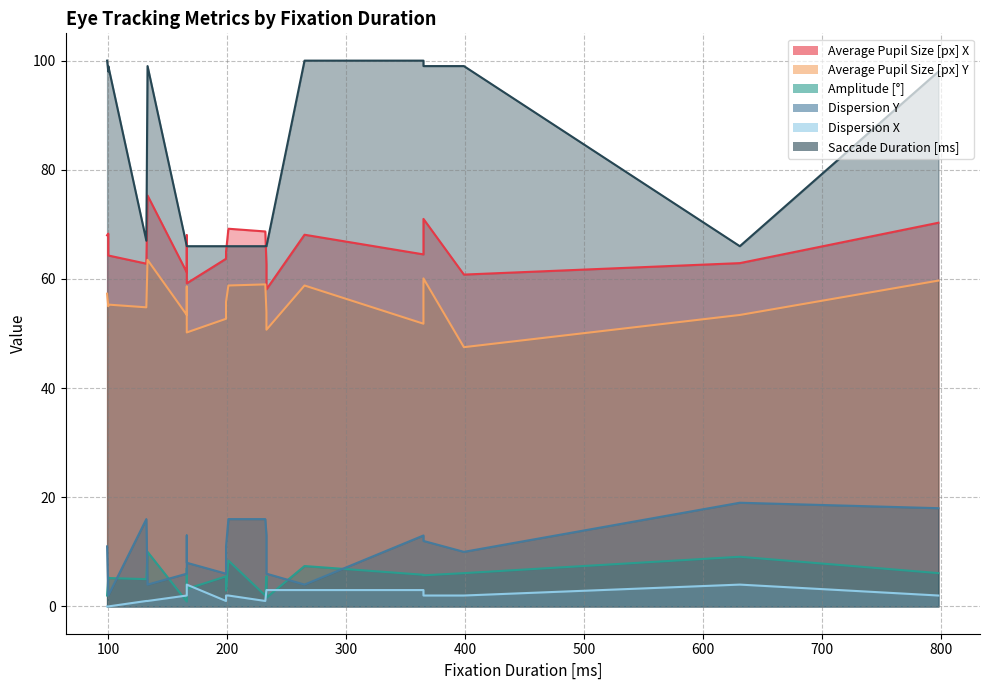

Which series has the largest range (max minus min)?

Saccade Duration [ms]